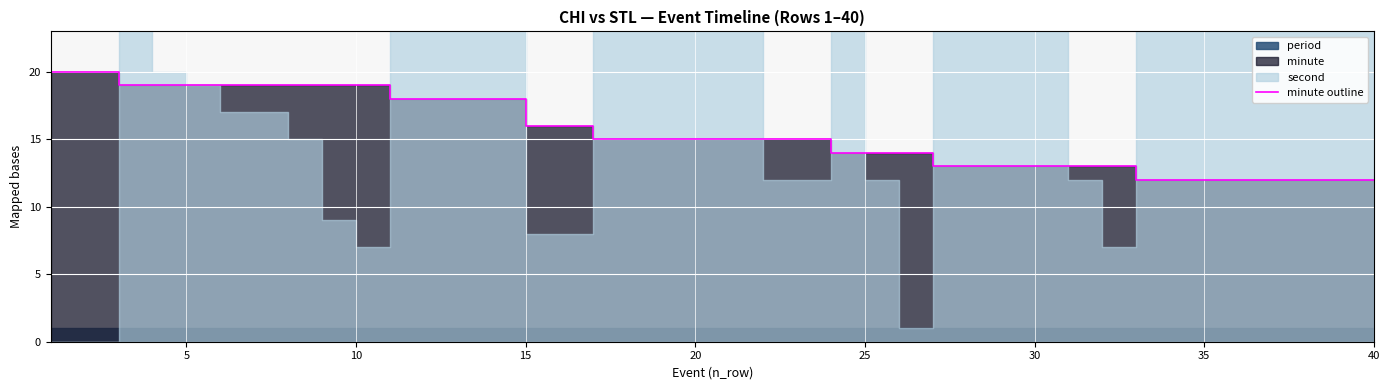

What is the difference between the maximum and second lowest values?

8